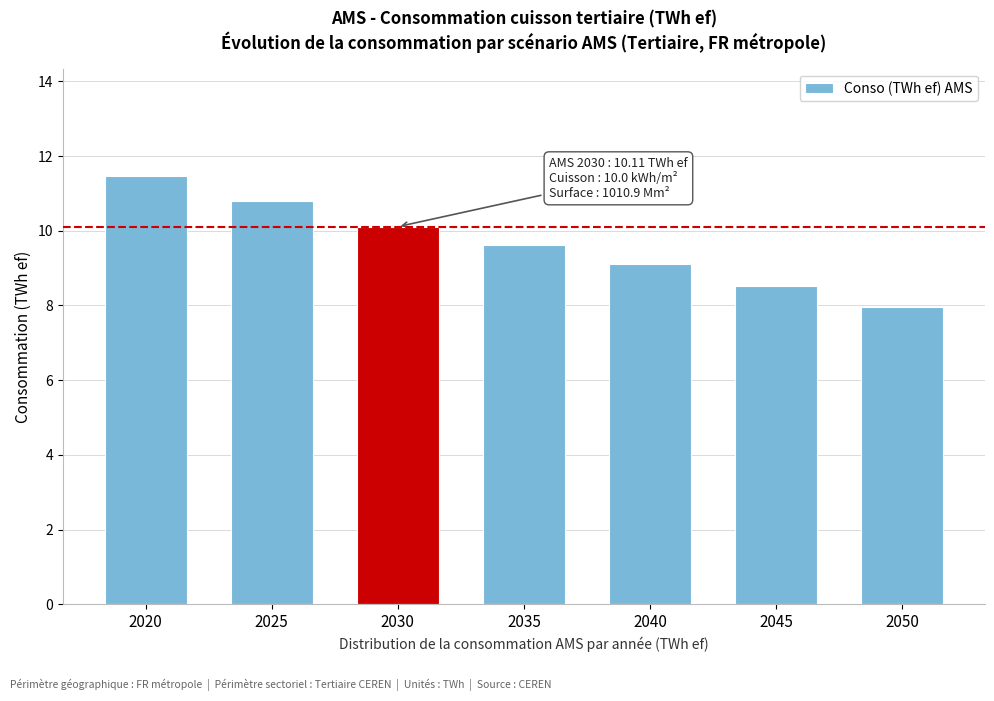

Reading right to left, what are all the values shown in this chart?

7.9	8.5	9.1	9.6	10.1	10.8	11.5